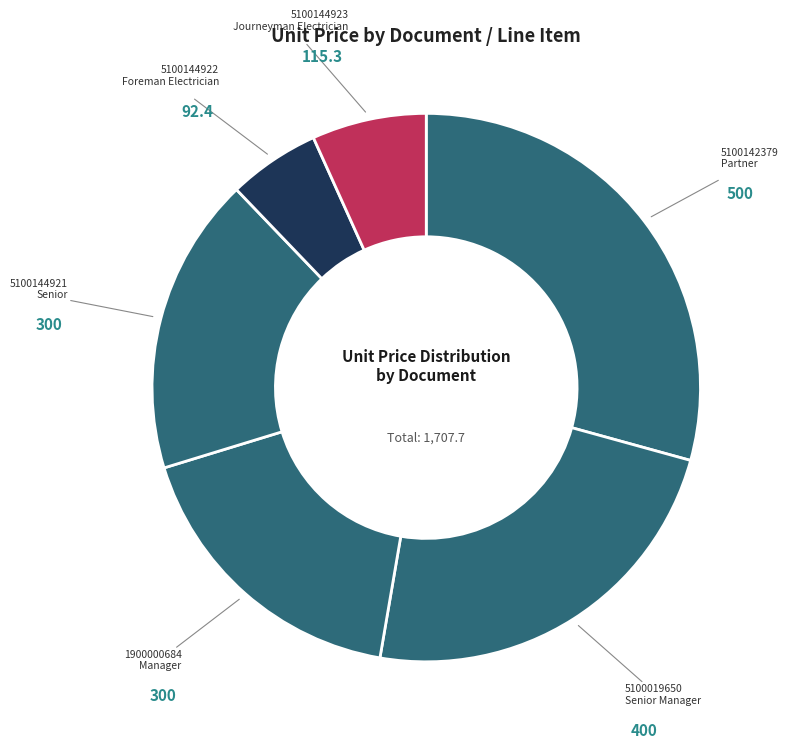

Which slice is the smallest?

5100144922 Foreman Electrician